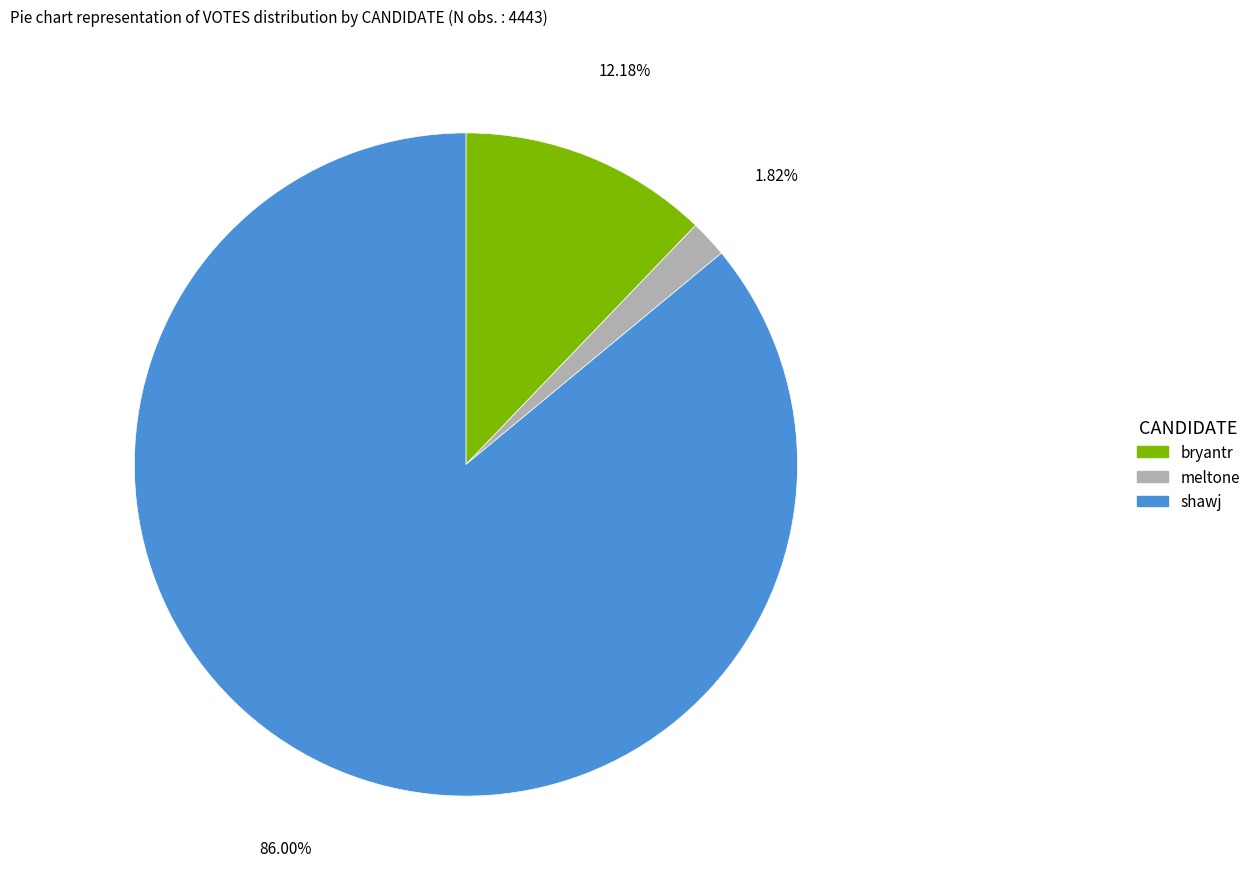

To the nearest percent, what is the difference between the bryantr and shawj slice percentages?

74%